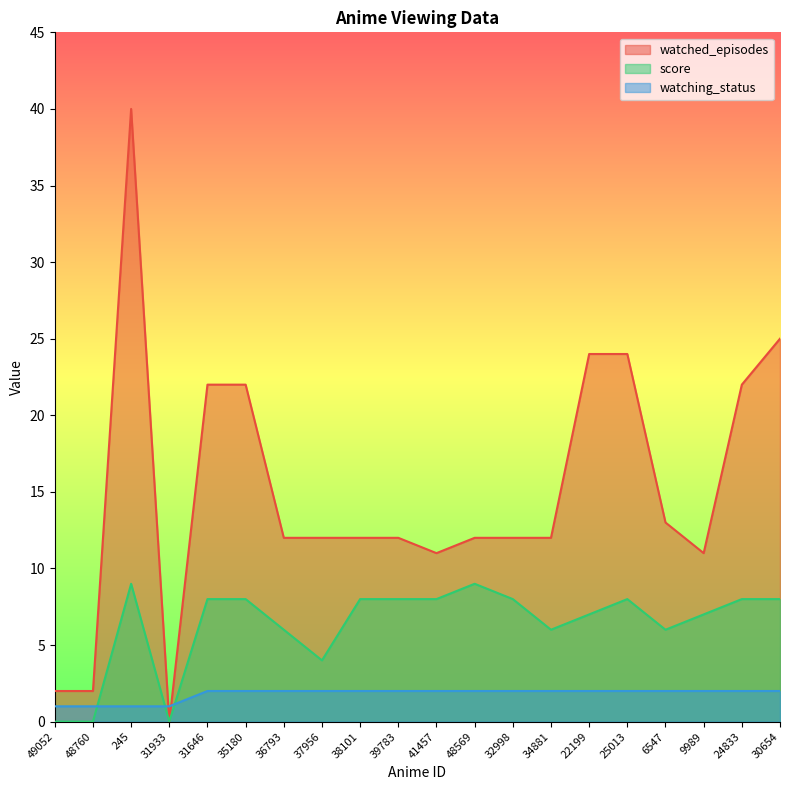

List the series in order of their peak value, highest first.

watched_episodes, score, watching_status